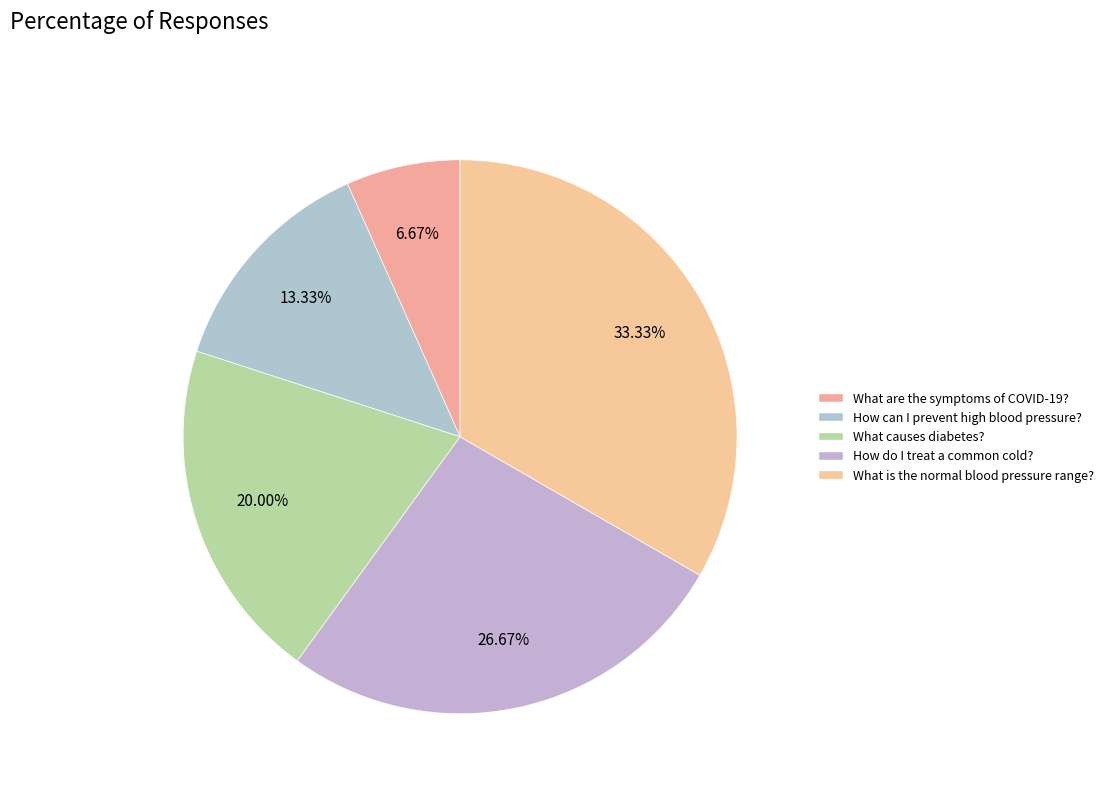

To the nearest percent, what is the difference between the largest and smallest slice percentages?

27%